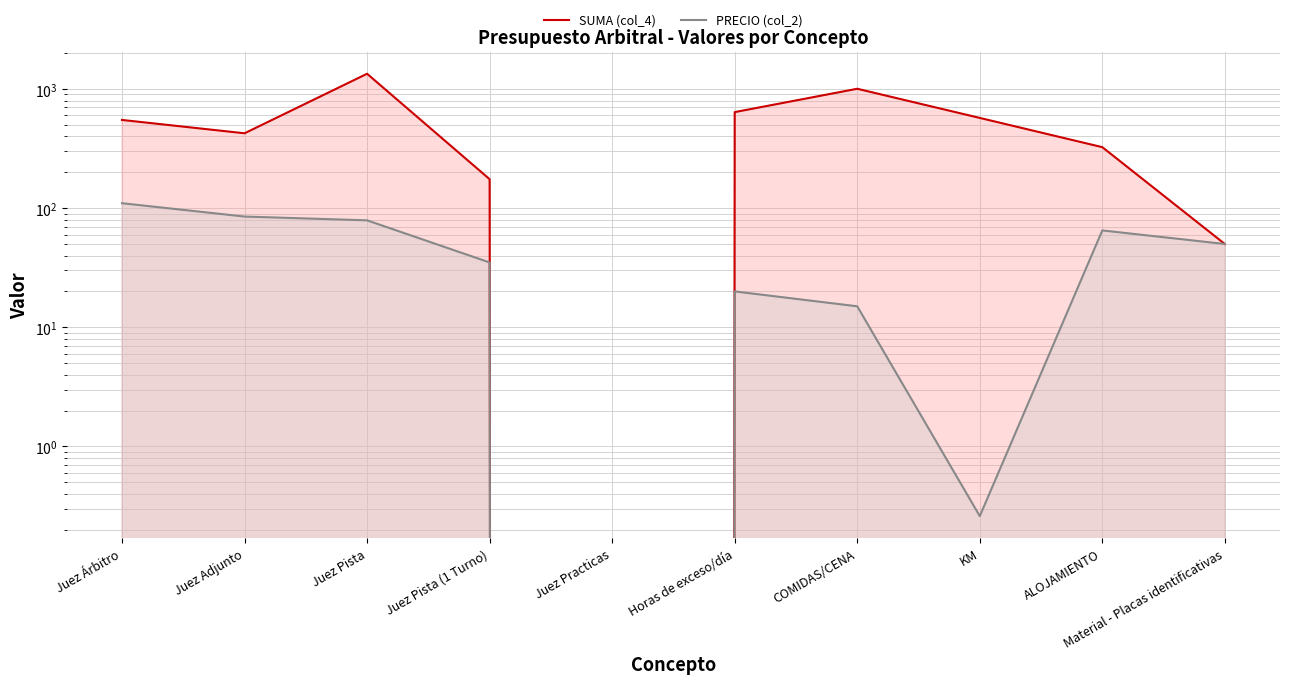

What is the sum of the SUMA (col_4) values at Juez Practicas and Juez Pista?

1343.0